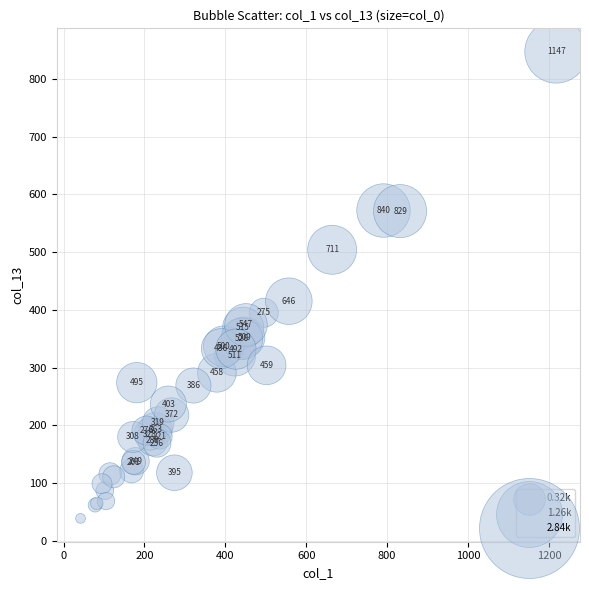

What Y value in the scatter plot is closest to 443?

415